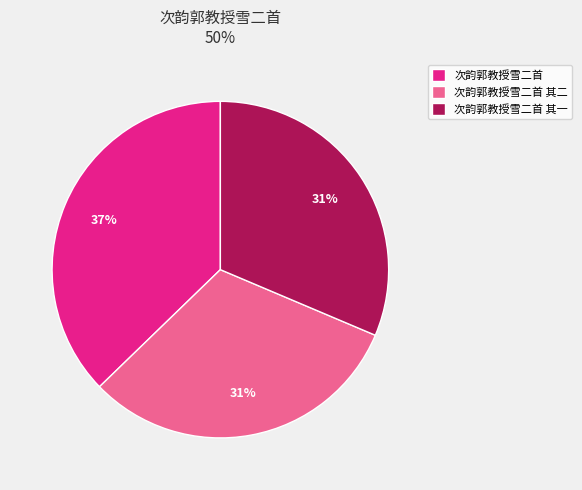

Is 次韵郭教授雪二首 the majority of the pie?

No